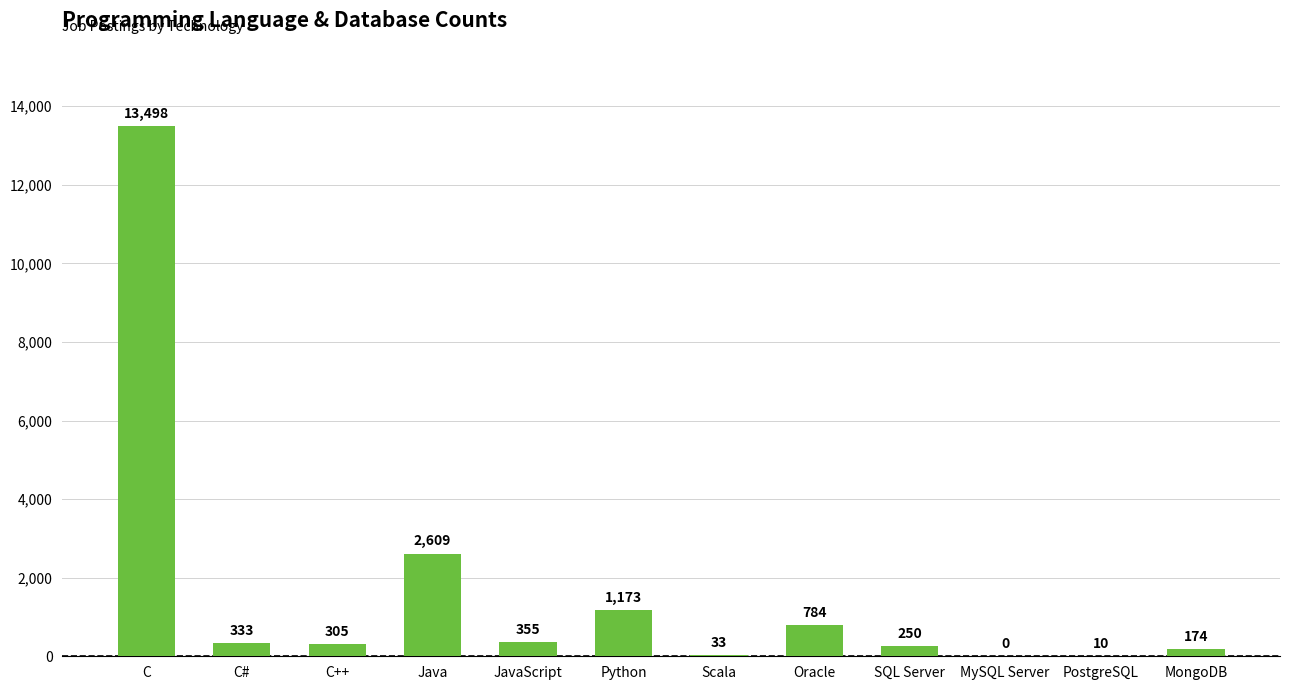

Does the chart contain stacked bars?

No